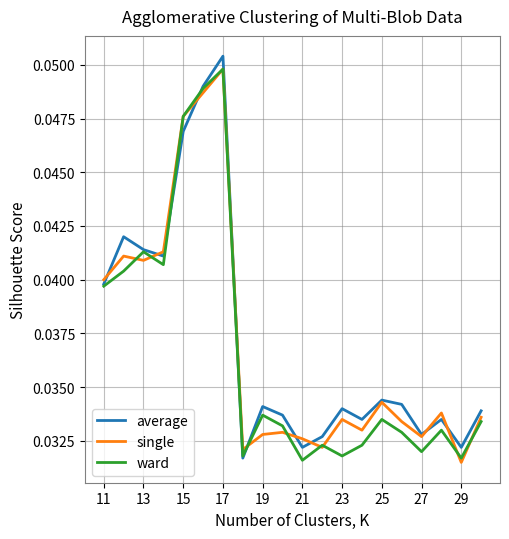

How many lines are shown in the chart?

3